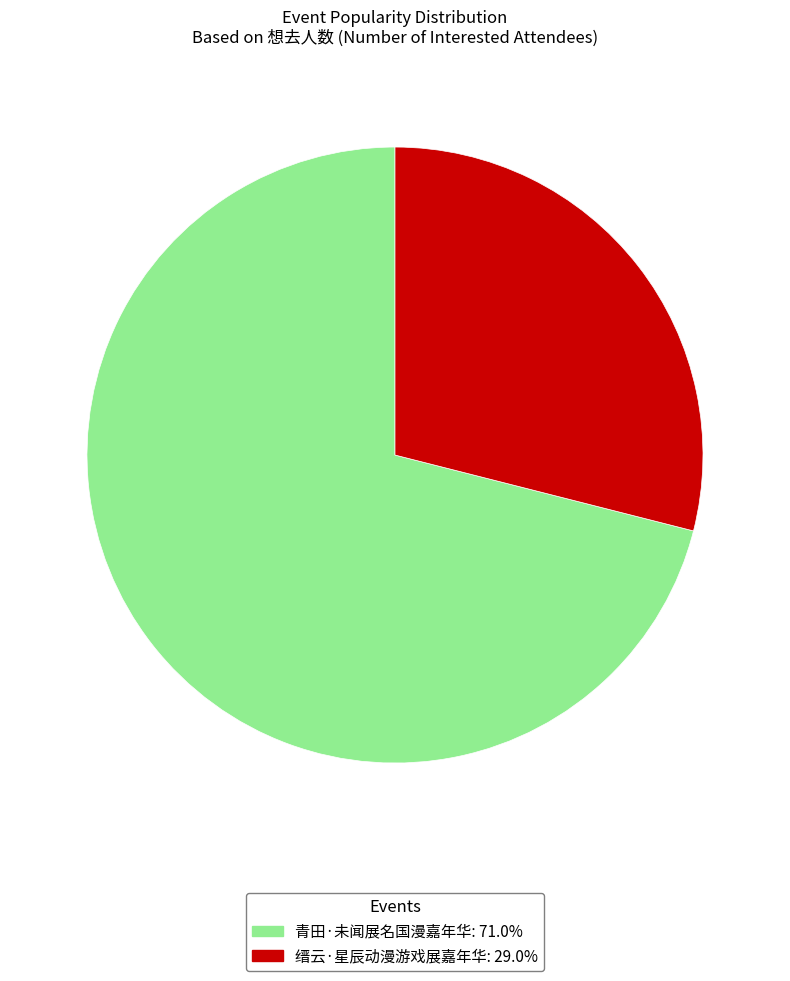

Is 缙云·星辰动漫游戏展嘉年华 the majority of the pie?

No